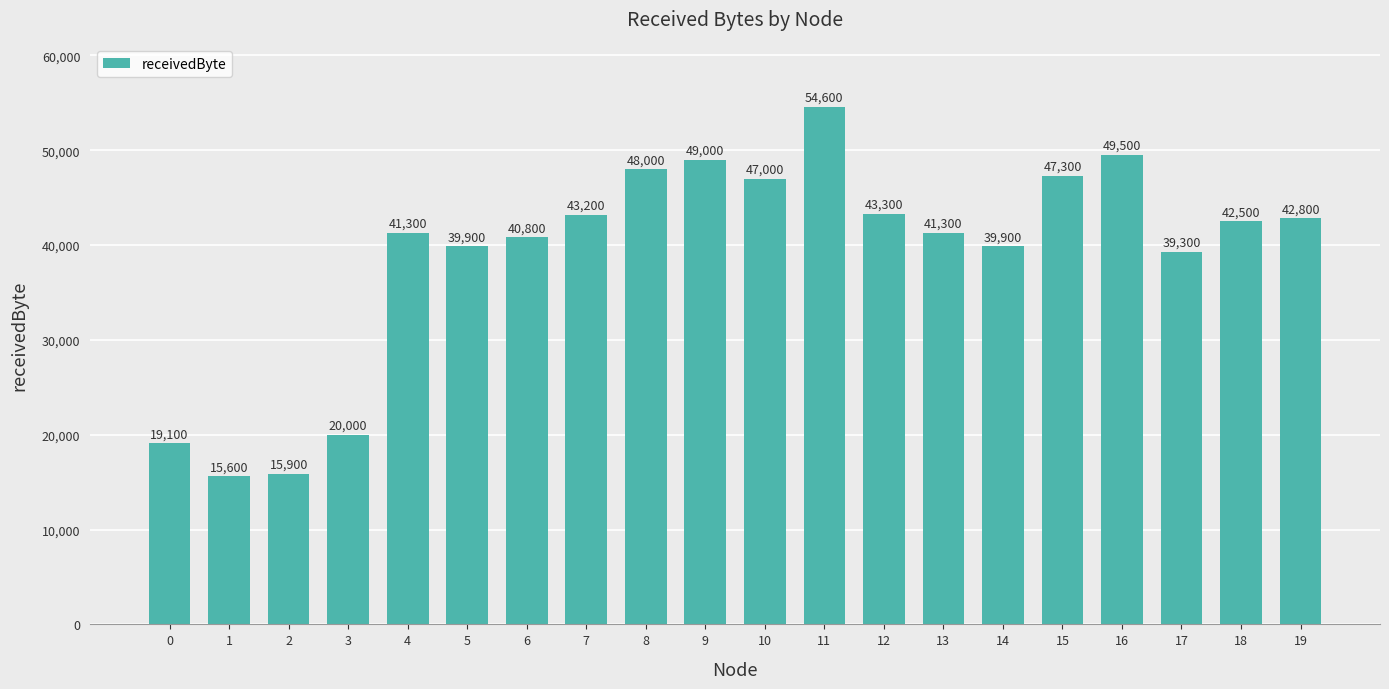

Approximately how many times larger is the value at 11 compared to 10?

1.2